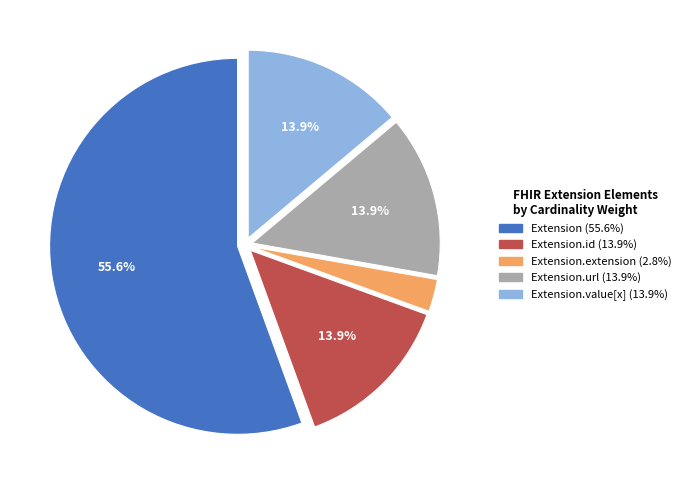

To the nearest percent, what is the average slice percentage?

20%